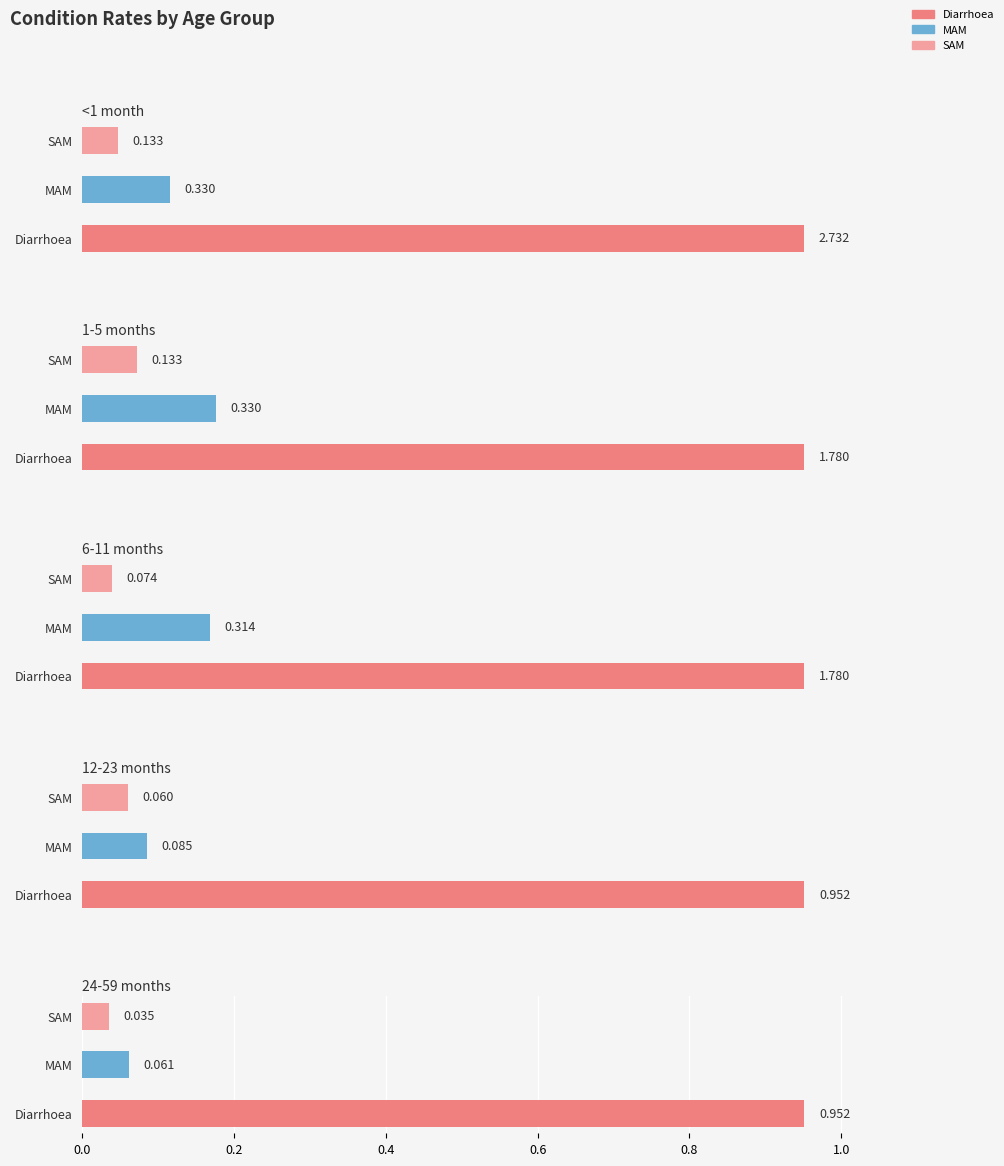

Between Diarrhoea and MAM, which series saw the biggest shift?

<1 month